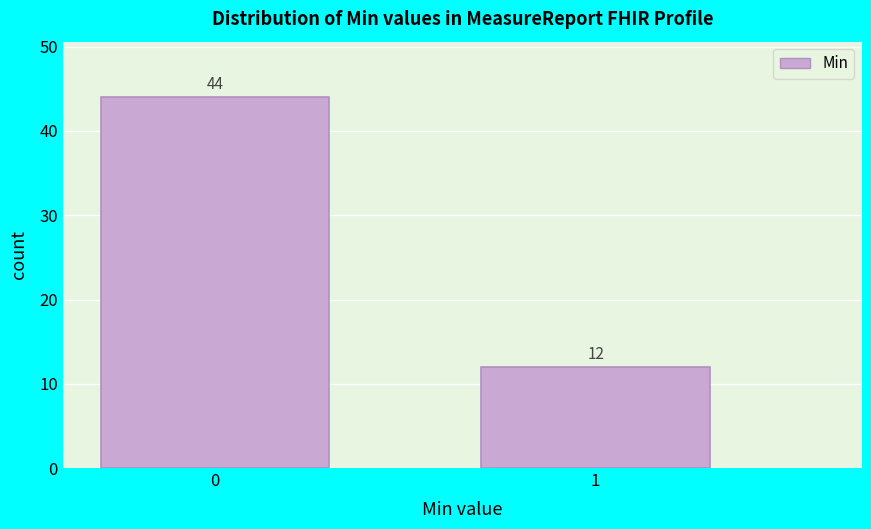

Reading left to right, list all the values displayed in this chart.

0=44	1=12